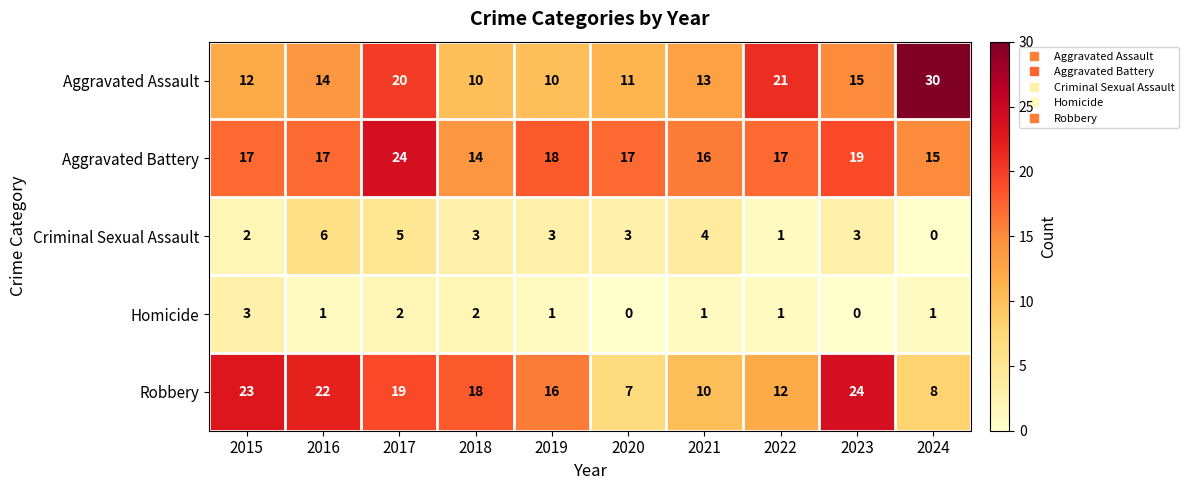

At how many categories does at least one series exceed 7?

10